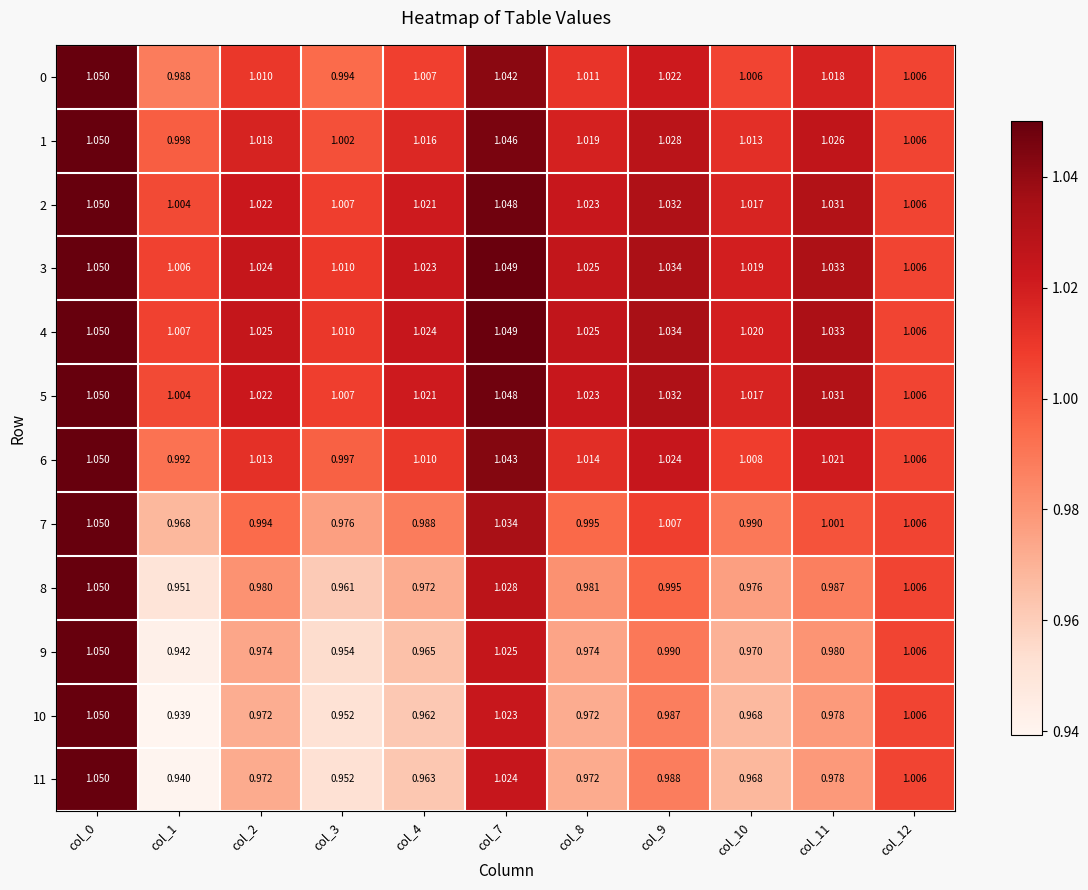

At which category is the sum across all series the highest?

col_0